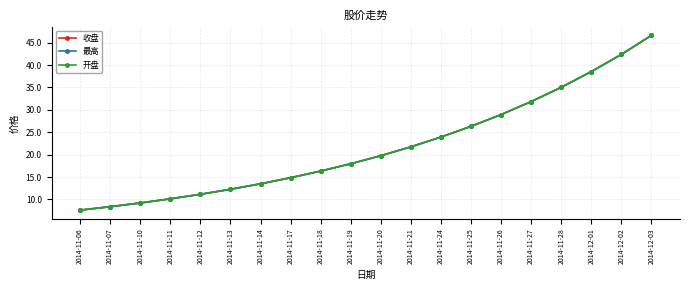

Which series has the widest spread of values?

收盘